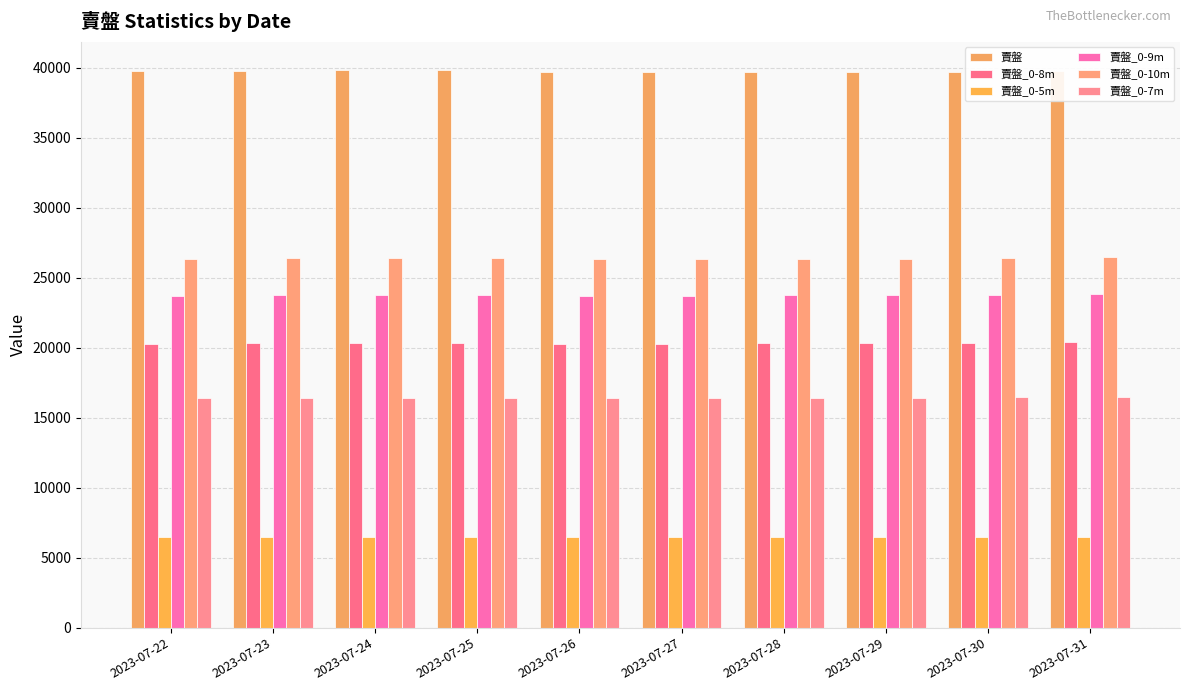

What is the sum of all 賣盤_0-5m values?

64714